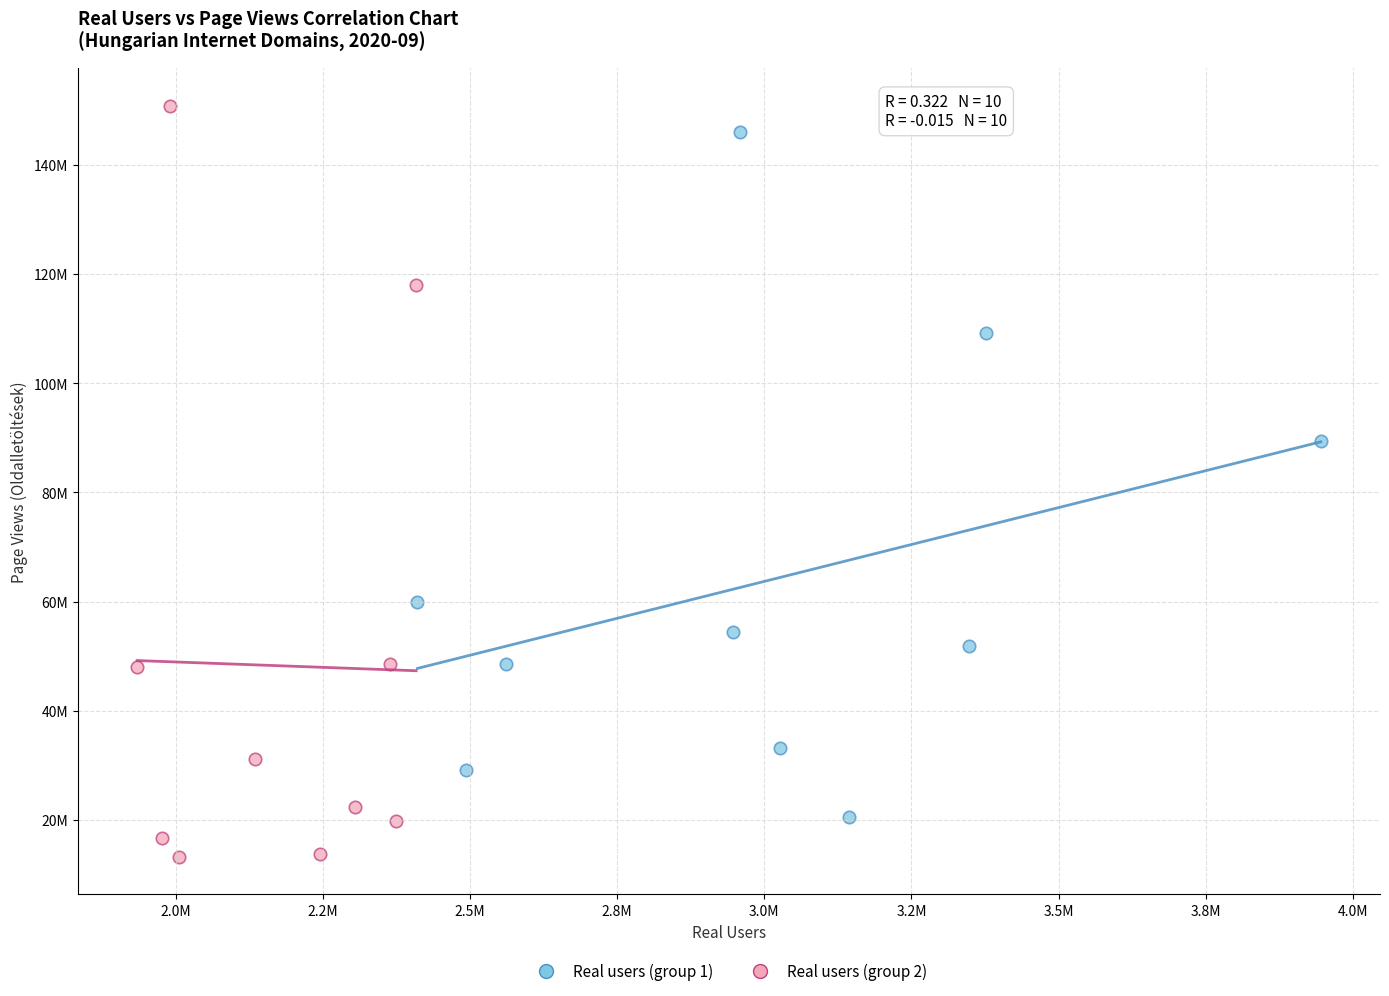

What are all the series names shown in the legend?

Real users (group 1), Real users (group 2)